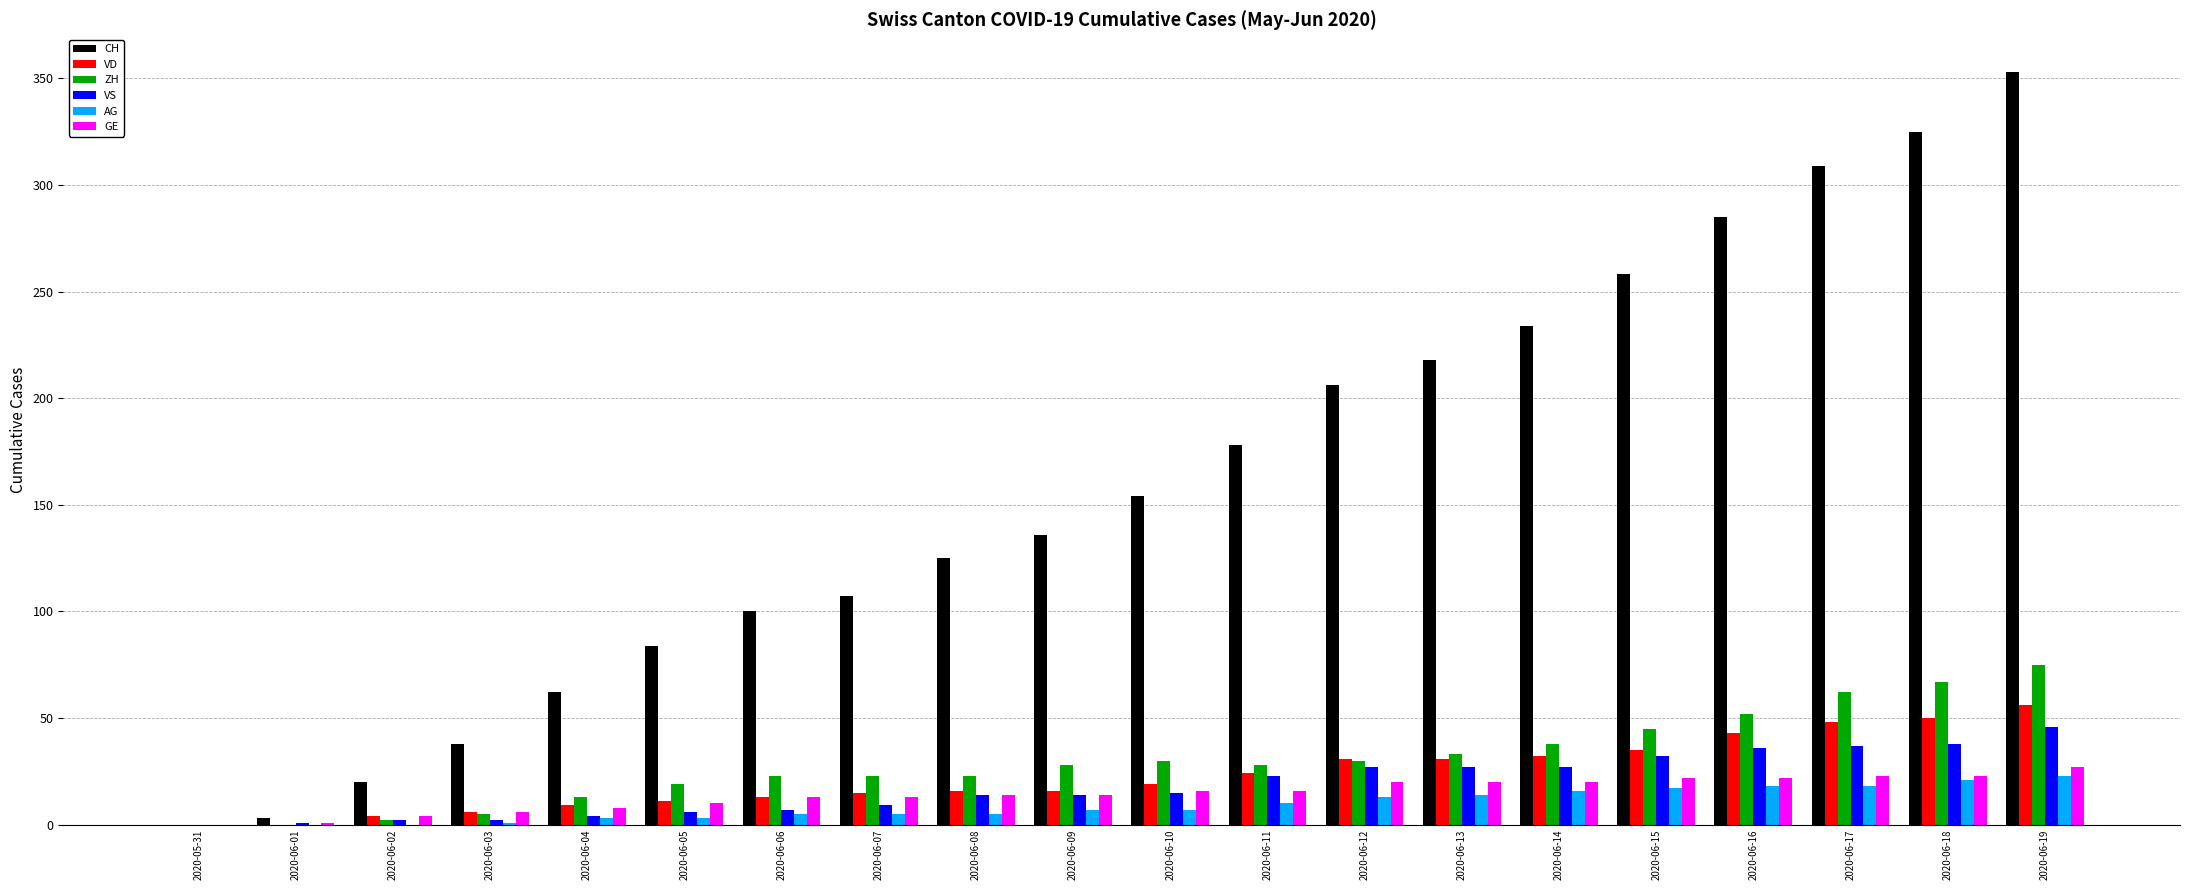

At which category is the sum across all series the highest?

2020-06-19